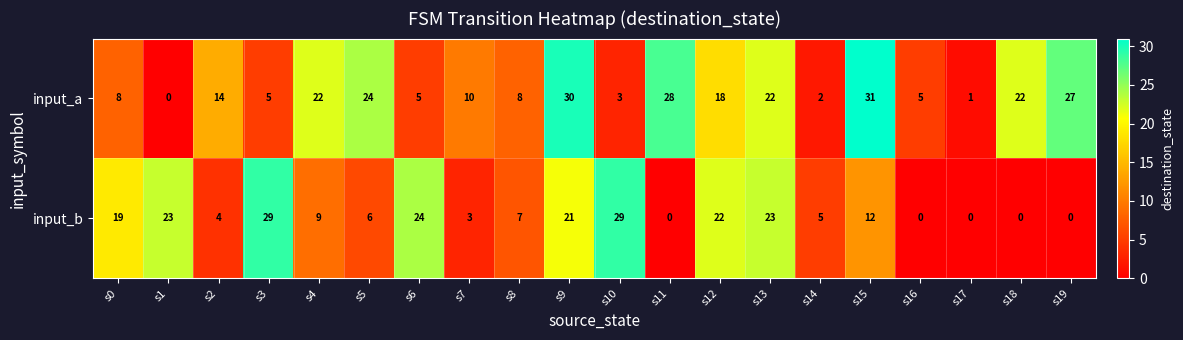

Which series changed the most between s0 and s16?

input_b